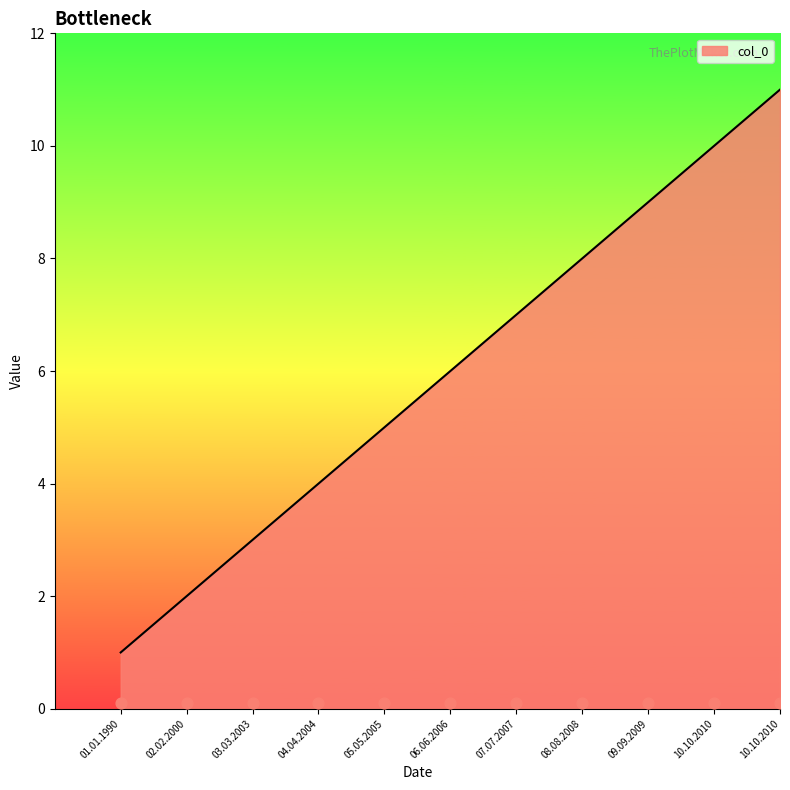

Approximately how many times larger is the value at 10.10.2010 compared to 03.03.2003?

3.3